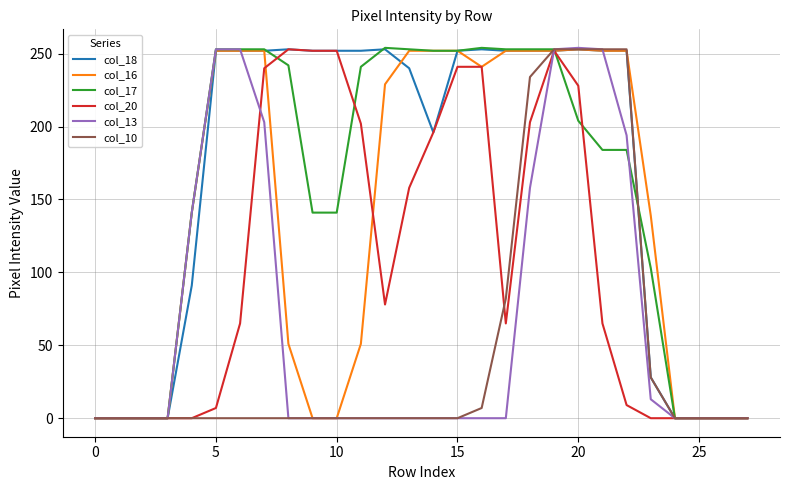

At how many categories does at least one series exceed 241?

18